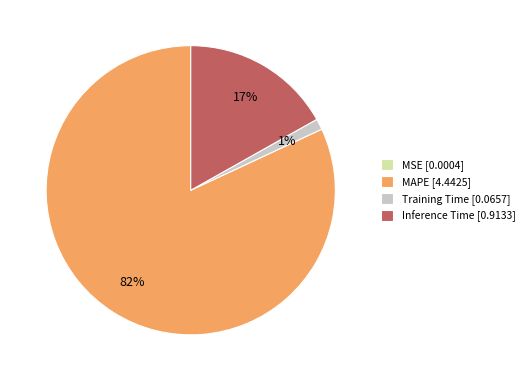

Between Training Time [0.0657] and Inference Time [0.9133], which is larger?

Inference Time [0.9133]